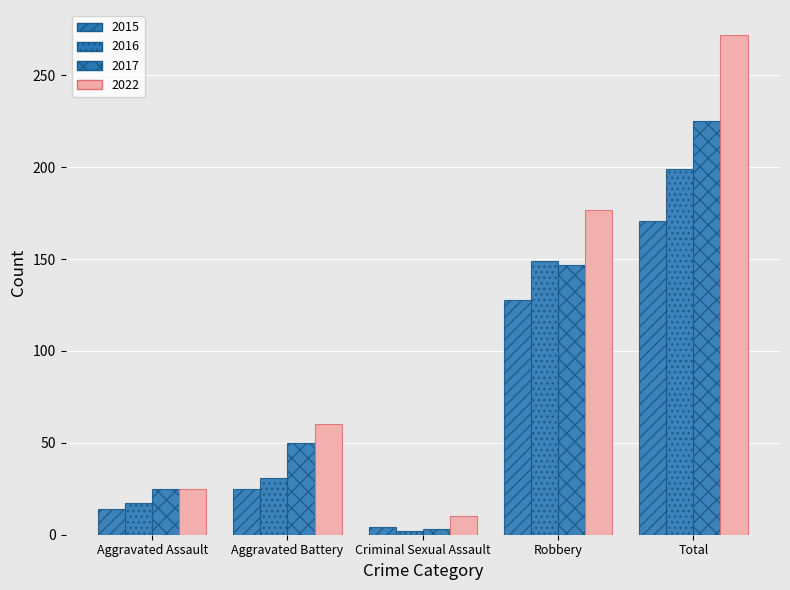

What is the difference between the 2017 values at Criminal Sexual Assault and Aggravated Battery?

47